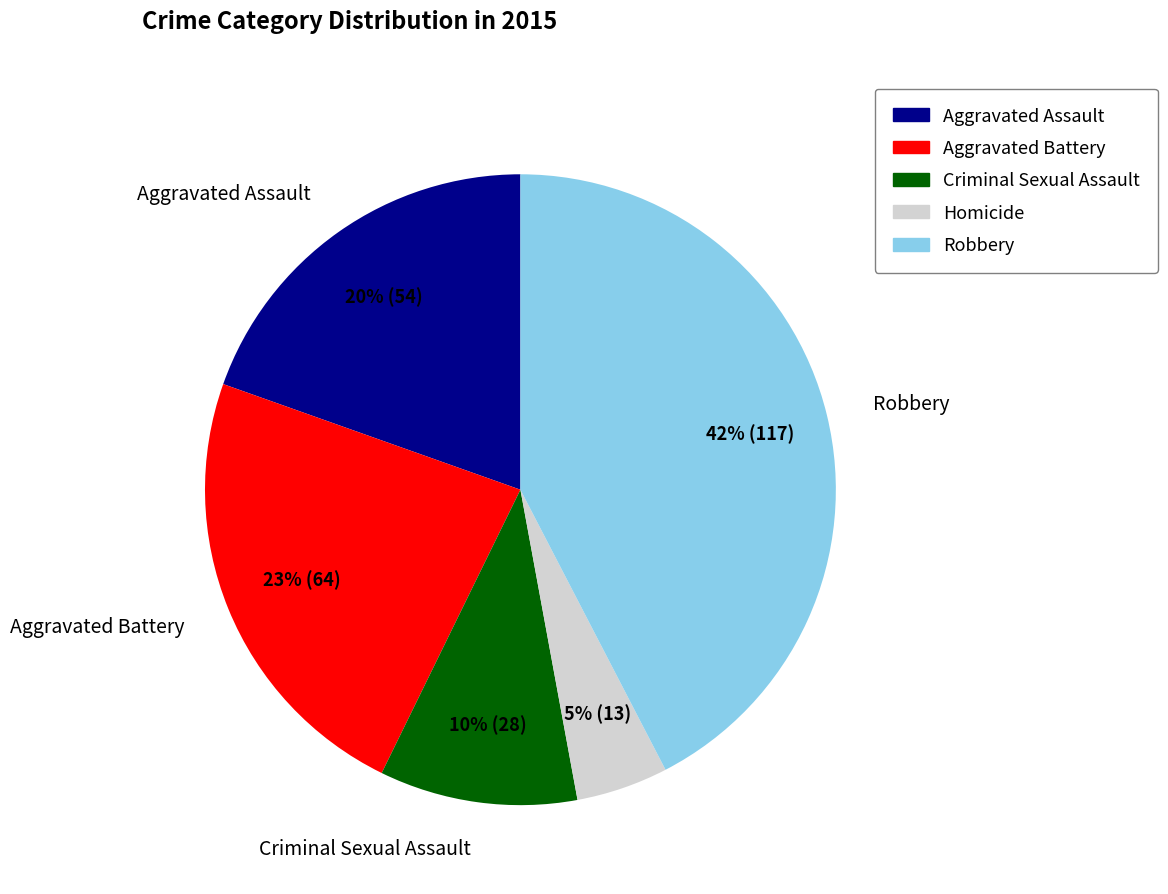

Approximately how many times larger is the value at Robbery compared to Criminal Sexual Assault?

4.2